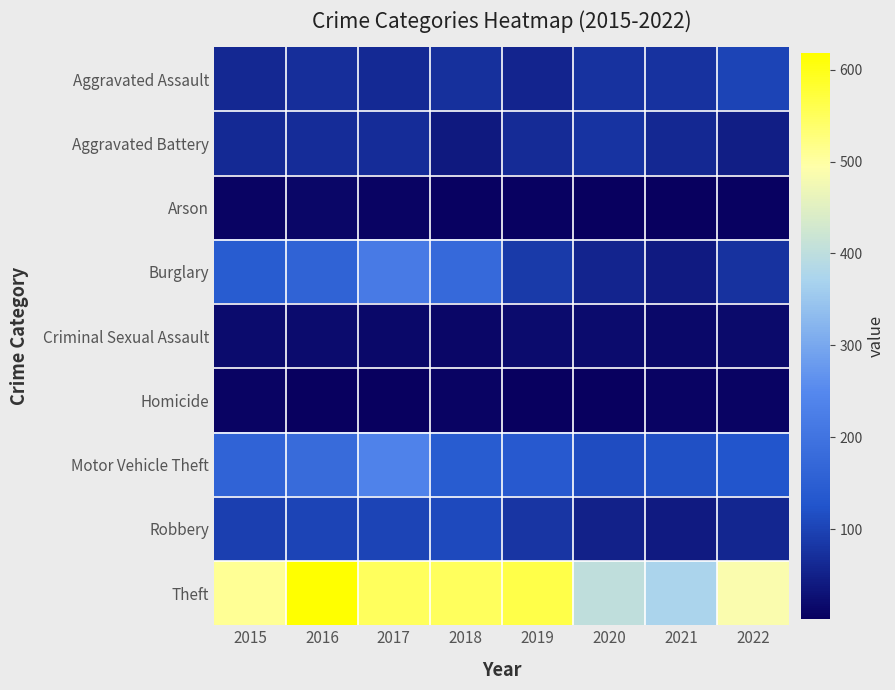

At how many categories does at least one series exceed 556?

2